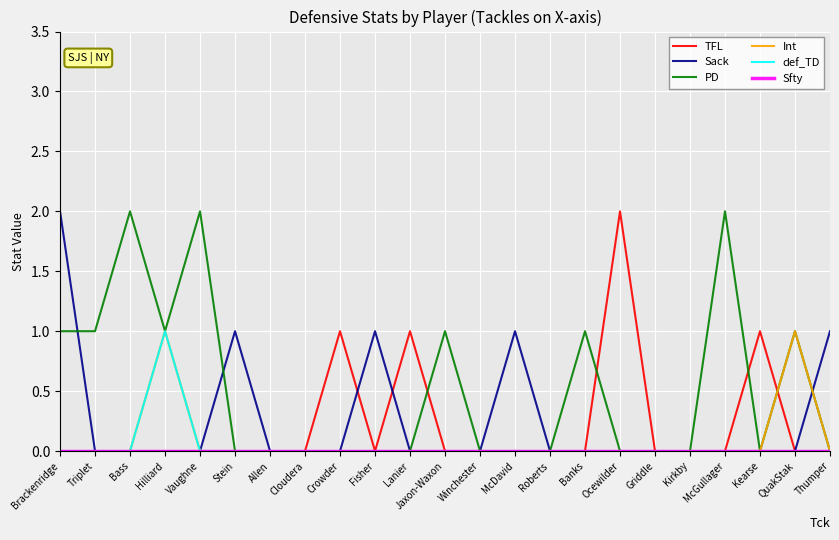

Which series changed the most between Stein and Ocewilder?

TFL